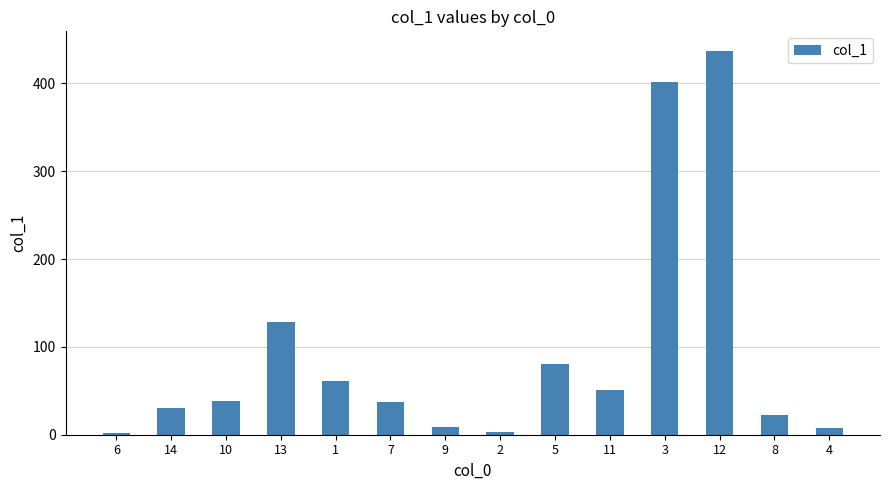

What is the change in value from 9 to 12?

+428.3